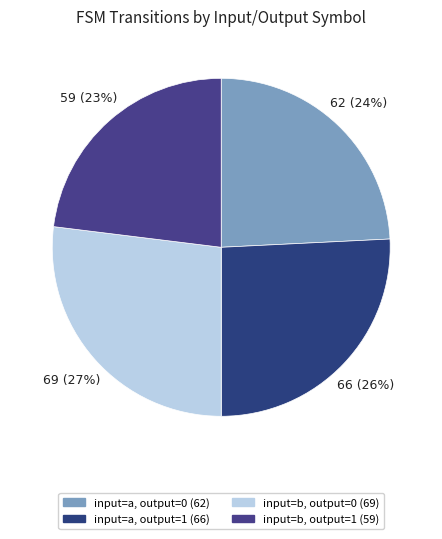

To the nearest percent, what is the average slice percentage?

25%